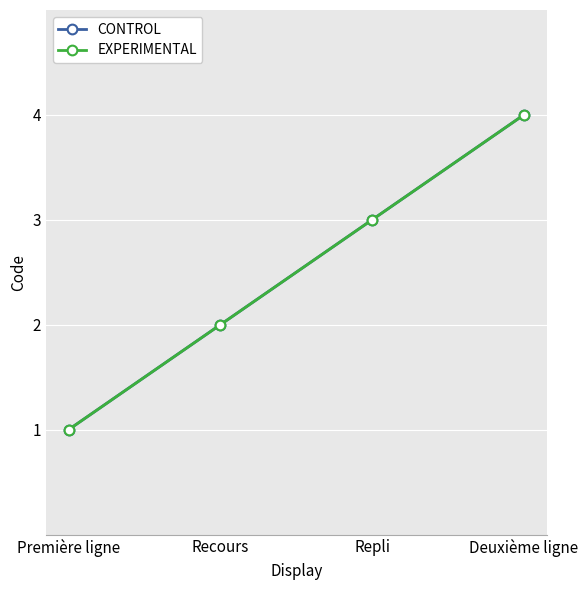

Which series has the largest total across all categories?

CONTROL